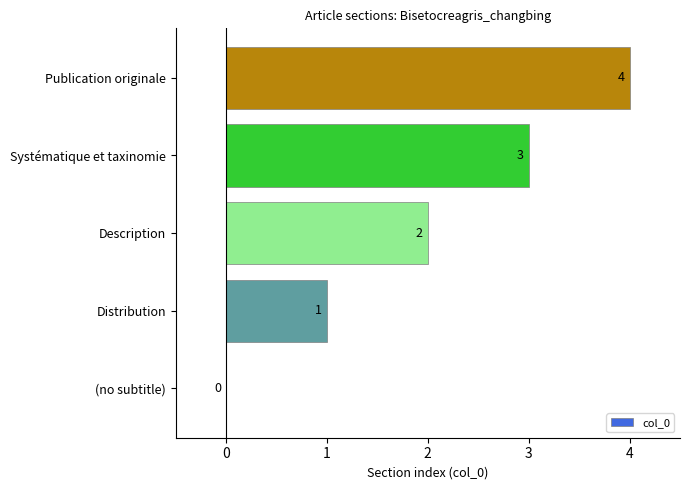

The chart shows a value of 2 at Description. True or false?

True